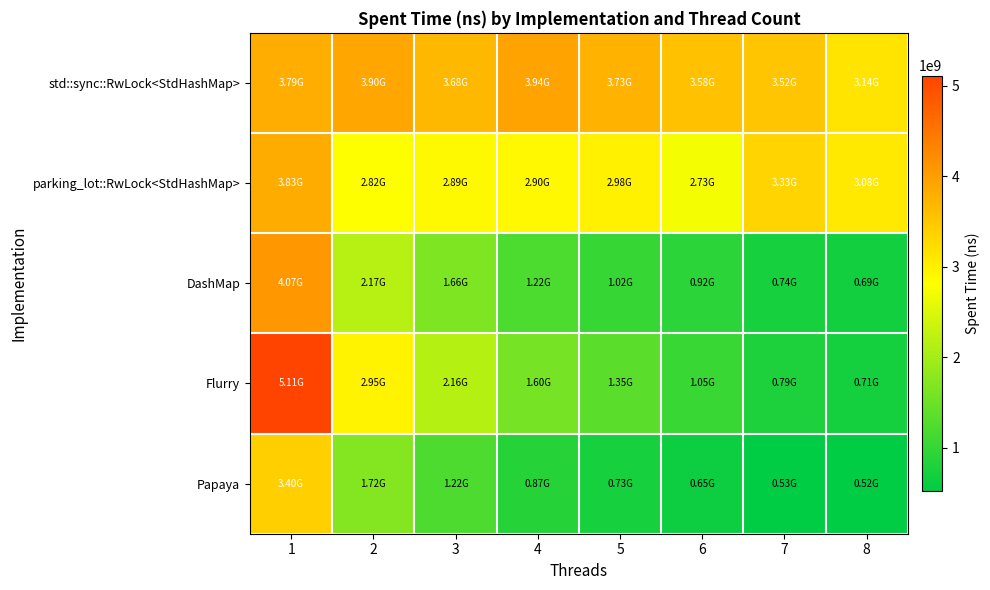

Reading left to right, extract all data points from this chart.

std::sync::RwLock<StdHashMap>: 1=3794878482	2=3901241882	3=3684972992	4=3942764372	5=3733541971	6=3577366461	7=3521660709	8=3139872191
parking_lot::RwLock<StdHashMap>: 1=3825981766	2=2817040062	3=2887335698	4=2900595028	5=2979552314	6=2732331150	7=3333003326	8=3078936961
DashMap: 1=4066746696	2=2173641673	3=1657347778	4=1216150831	5=1020921446	6=918998611	7=743744091	8=692807427
Flurry: 1=5111811339	2=2954039572	3=2162426385	4=1597947834	5=1347720952	6=1045842339	7=787071431	8=713698052
Papaya: 1=3396740200	2=1716442430	3=1223371892	4=871355463	5=734238471	6=645379456	7=527947258	8=522565866